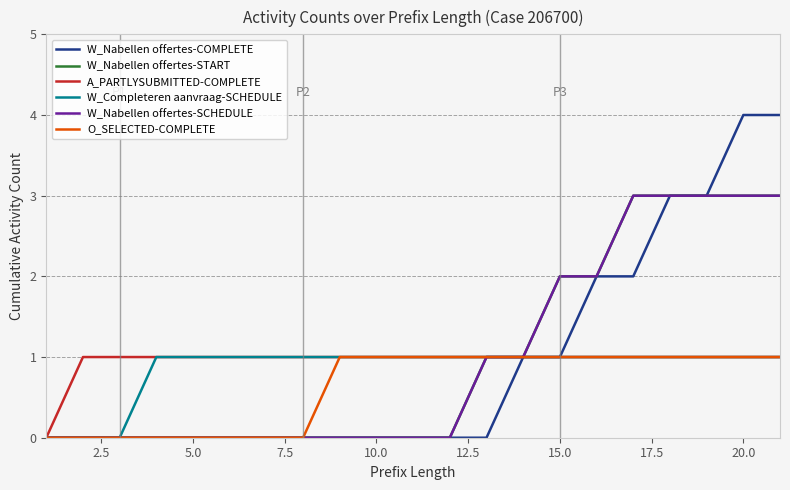

Is this an area chart (filled region under the line)?

No